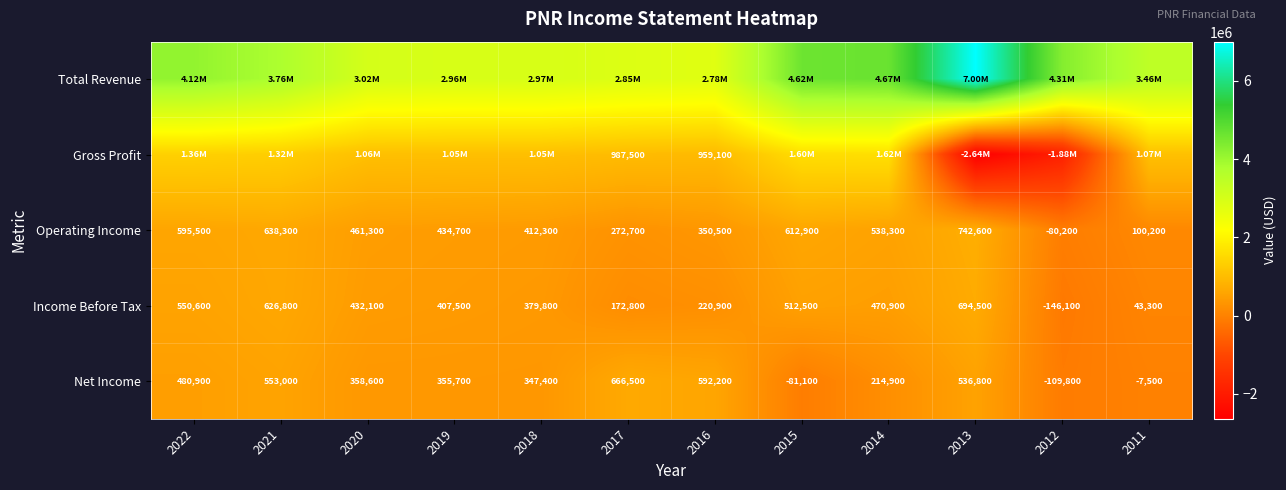

Which category has the highest value in the Income Before Tax series?

2013